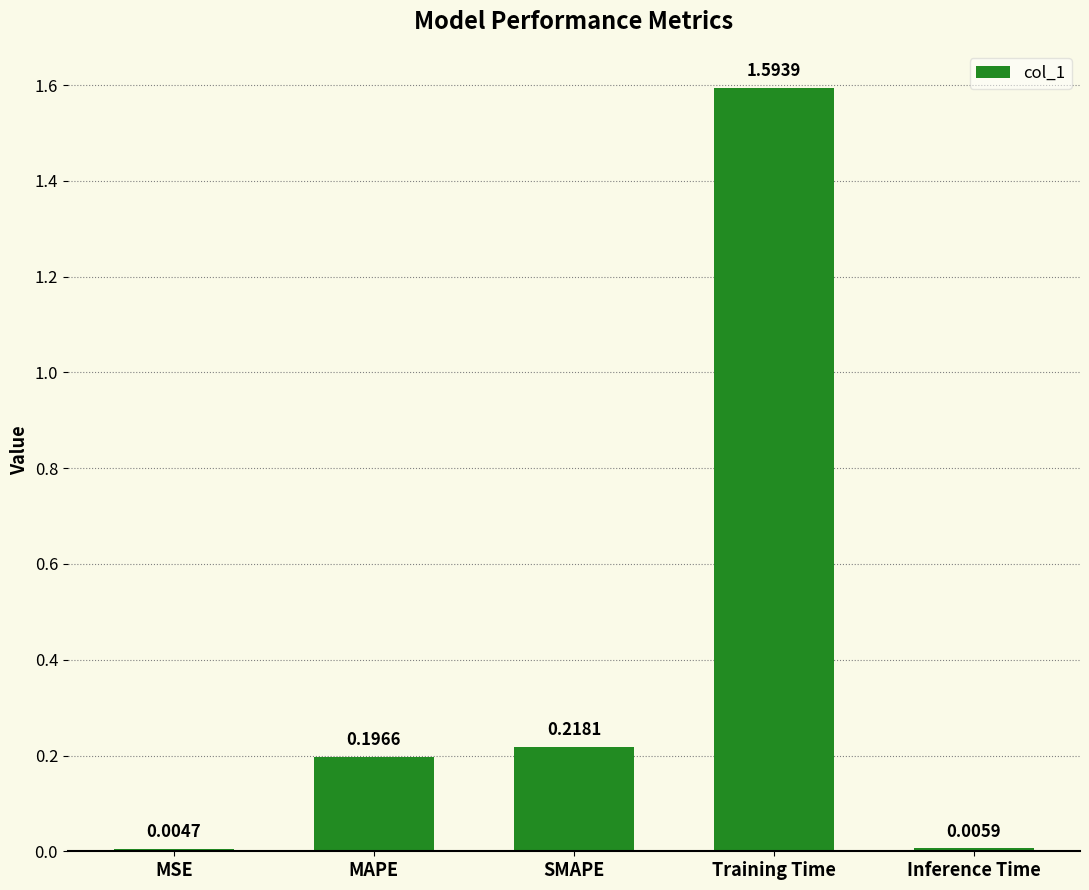

Between Training Time and MAPE, which is larger?

Training Time